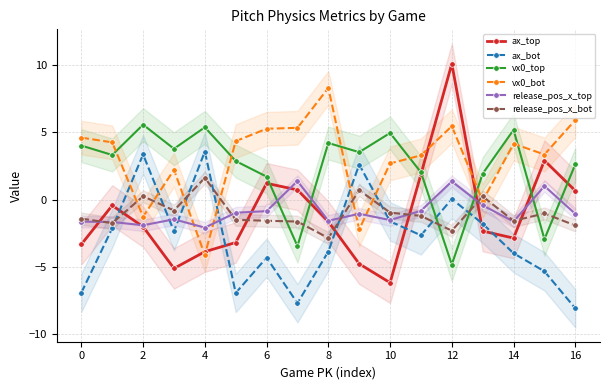

The ax_top series shows -2.9 at 14. True or false?

True